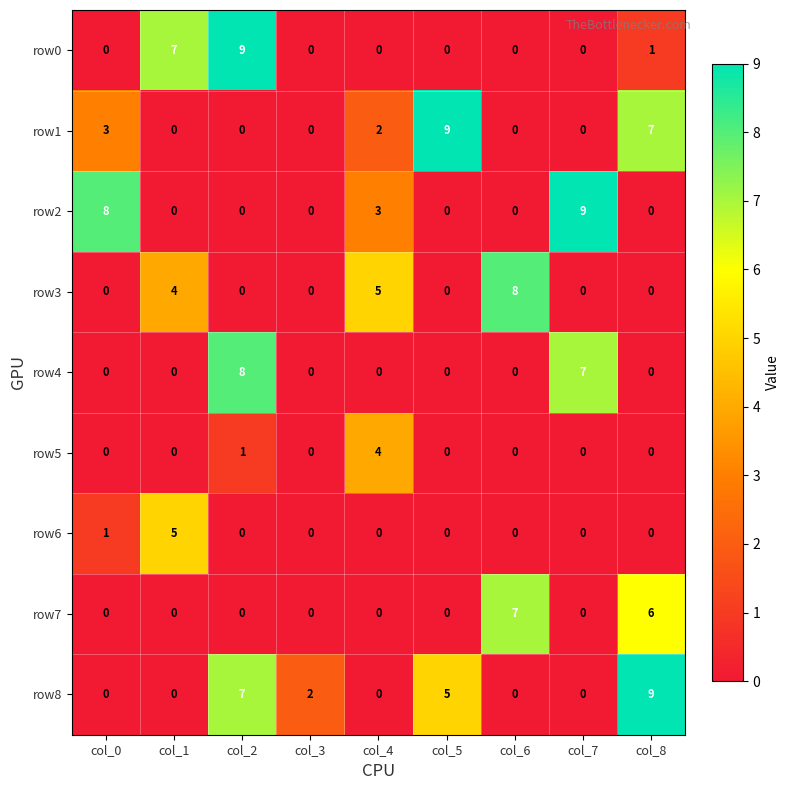

Is it true that row3 equals 5 at col_4?

True